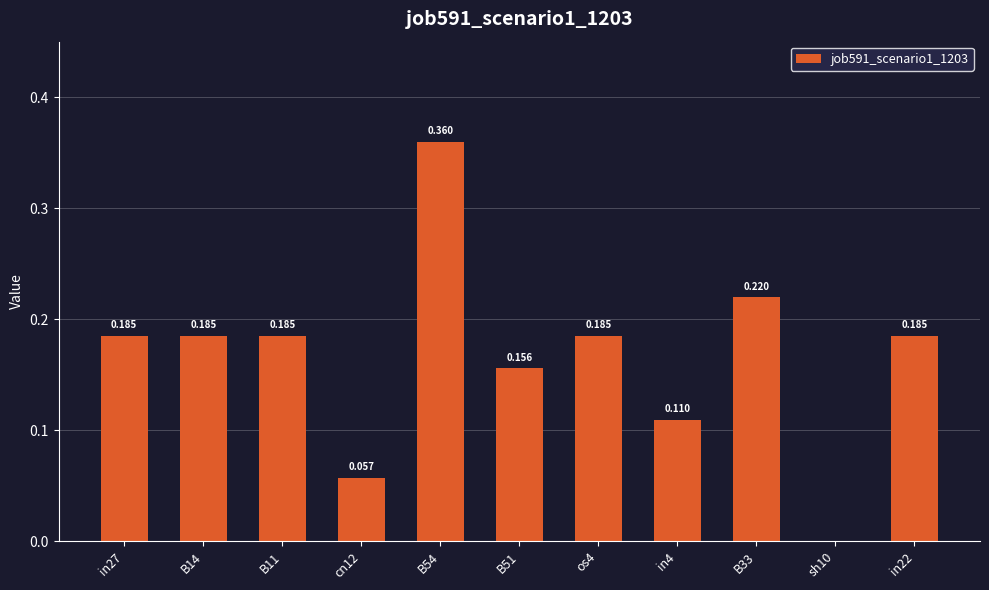

Reading right to left, transcribe all the data shown in this chart.

in22=0.2	sh10=0.0	B33=0.2	in4=0.1	os4=0.2	B51=0.2	B54=0.4	cn12=0.1	B11=0.2	B14=0.2	in27=0.2